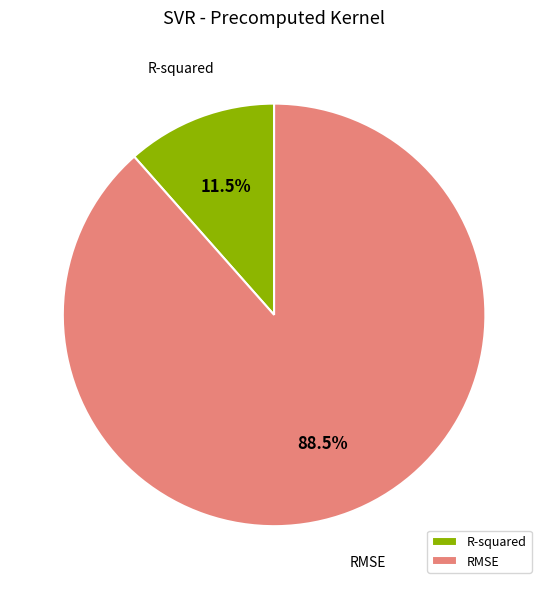

What is the majority slice?

RMSE